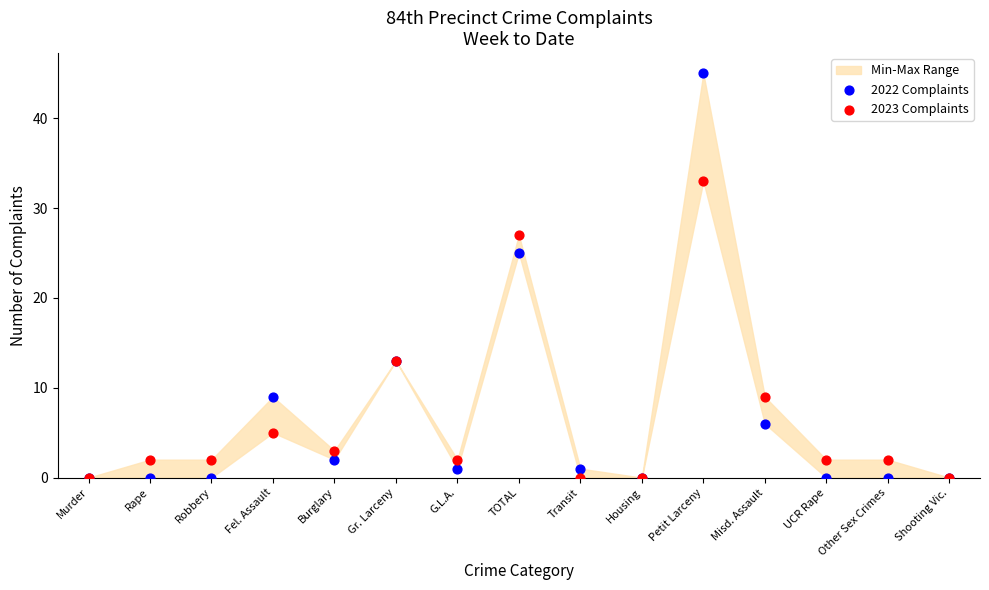

Which series has the widest spread of Y values?

2022 Complaints